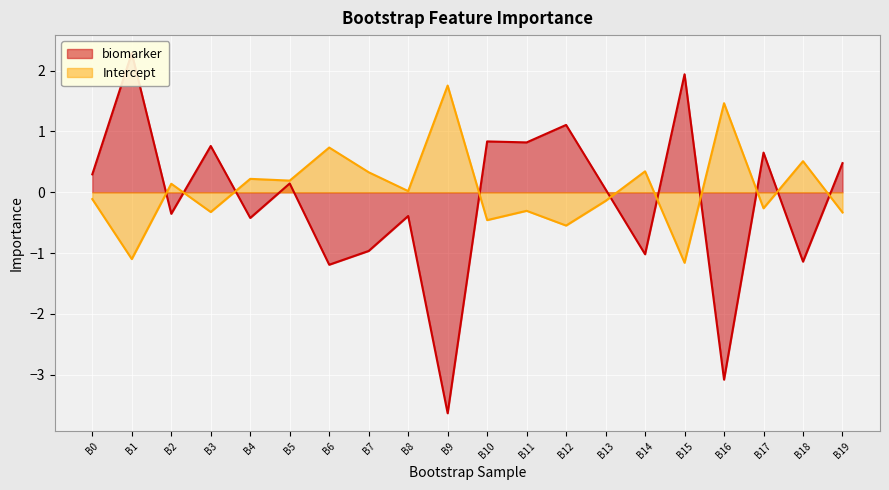

What is the greatest value displayed?

2.3